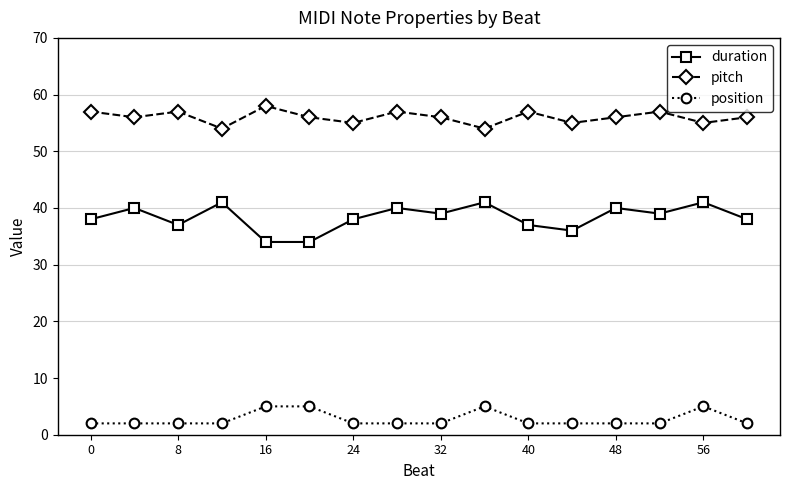

True or false: pitch and duration cross at least once.

False